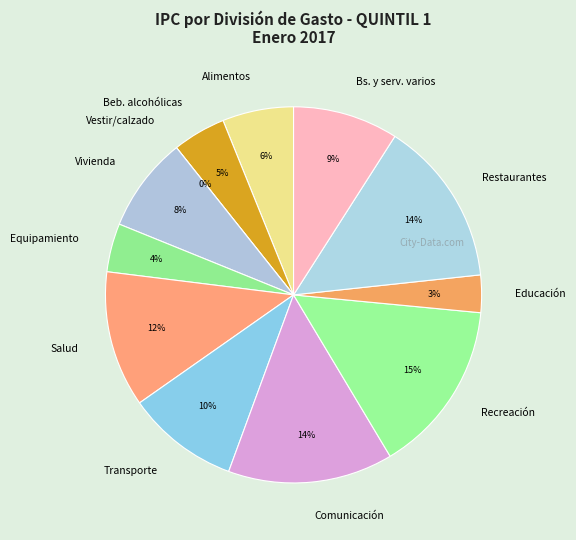

Do Bienes y servicios varios and Salud together represent more than half of the pie?

No